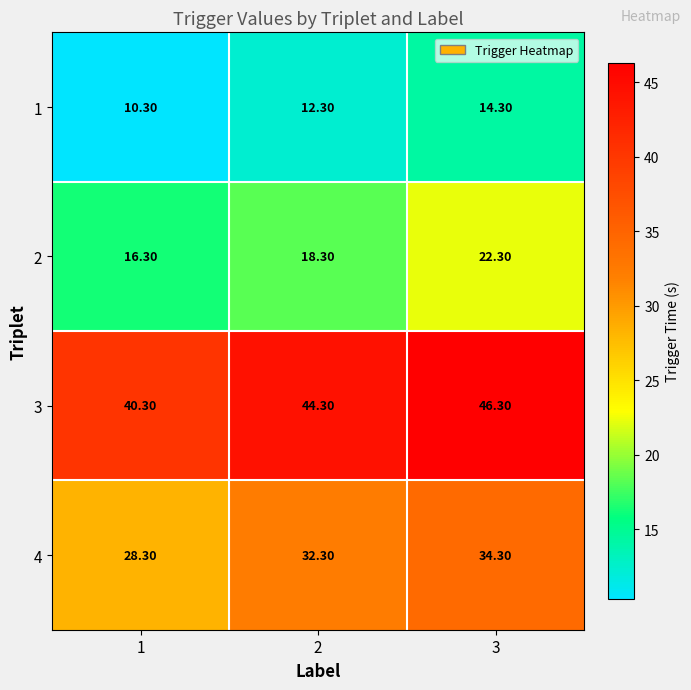

What is the difference between the 4 values at 2 and 3?

2.0